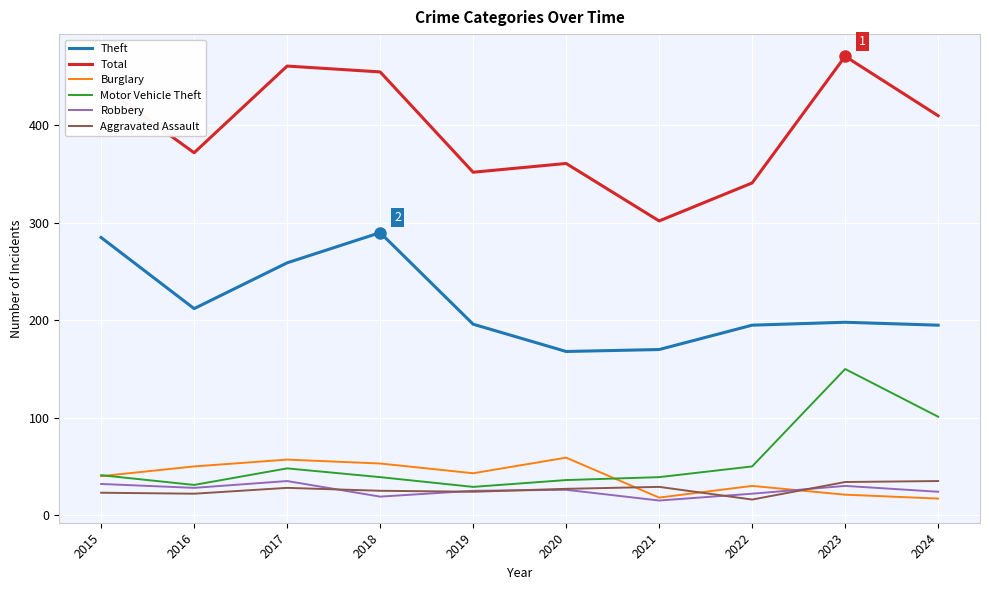

Is the value of Motor Vehicle Theft at 2020 greater than the value of Aggravated Assault at 2018?

Yes